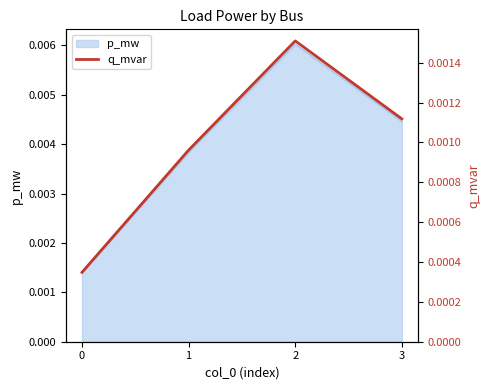

Is it true that the value at 2 is 0.0?

True